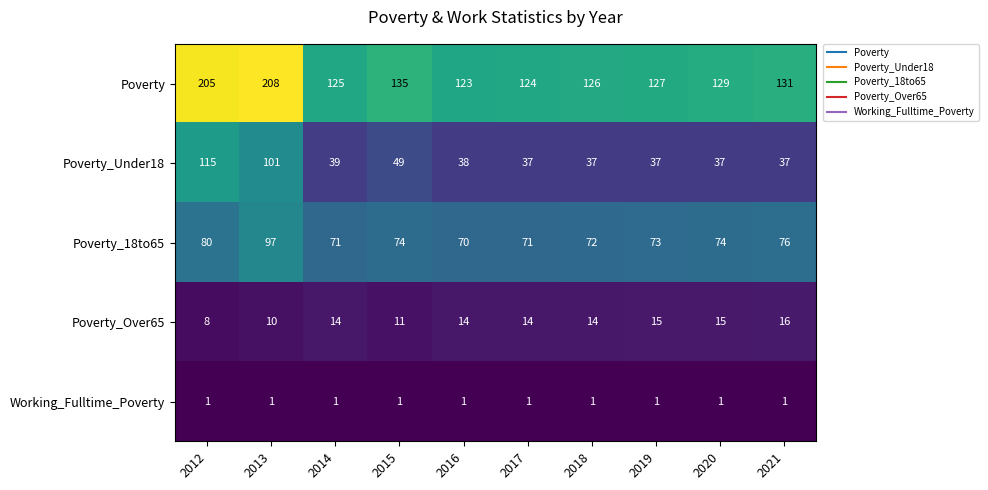

What is the spread (max minus min) of values at 2017?

123